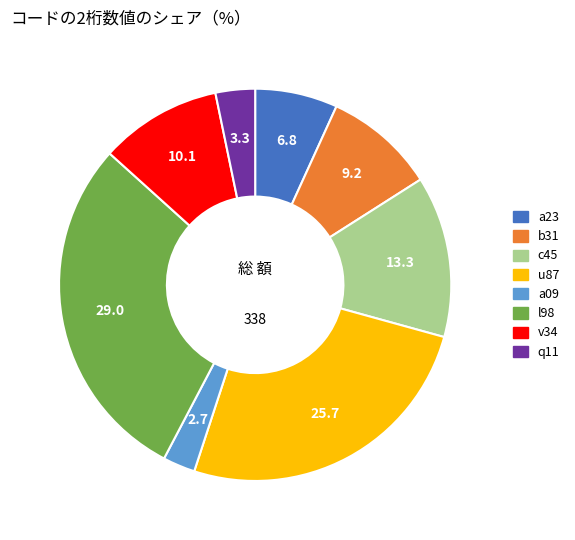

Count the number of slices in the pie.

8